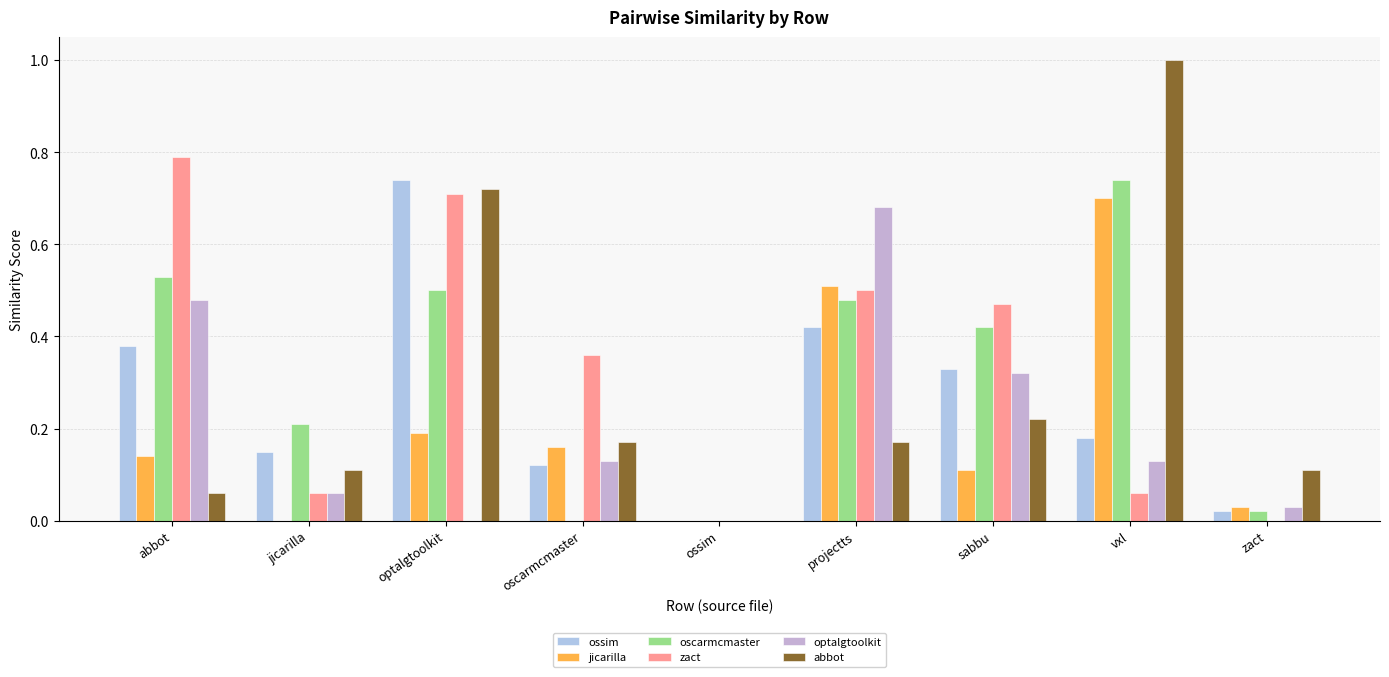

Count the number of data series in this chart.

6